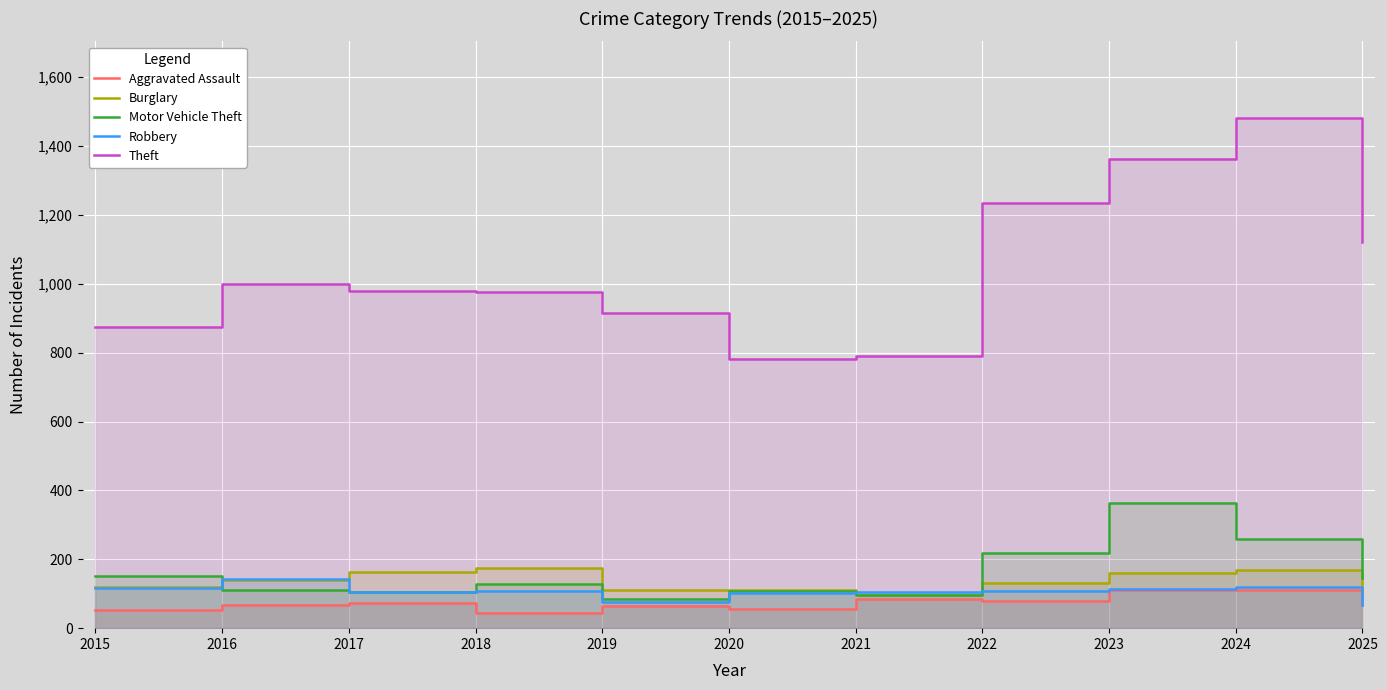

At which category is the sum across all series the highest?

2024